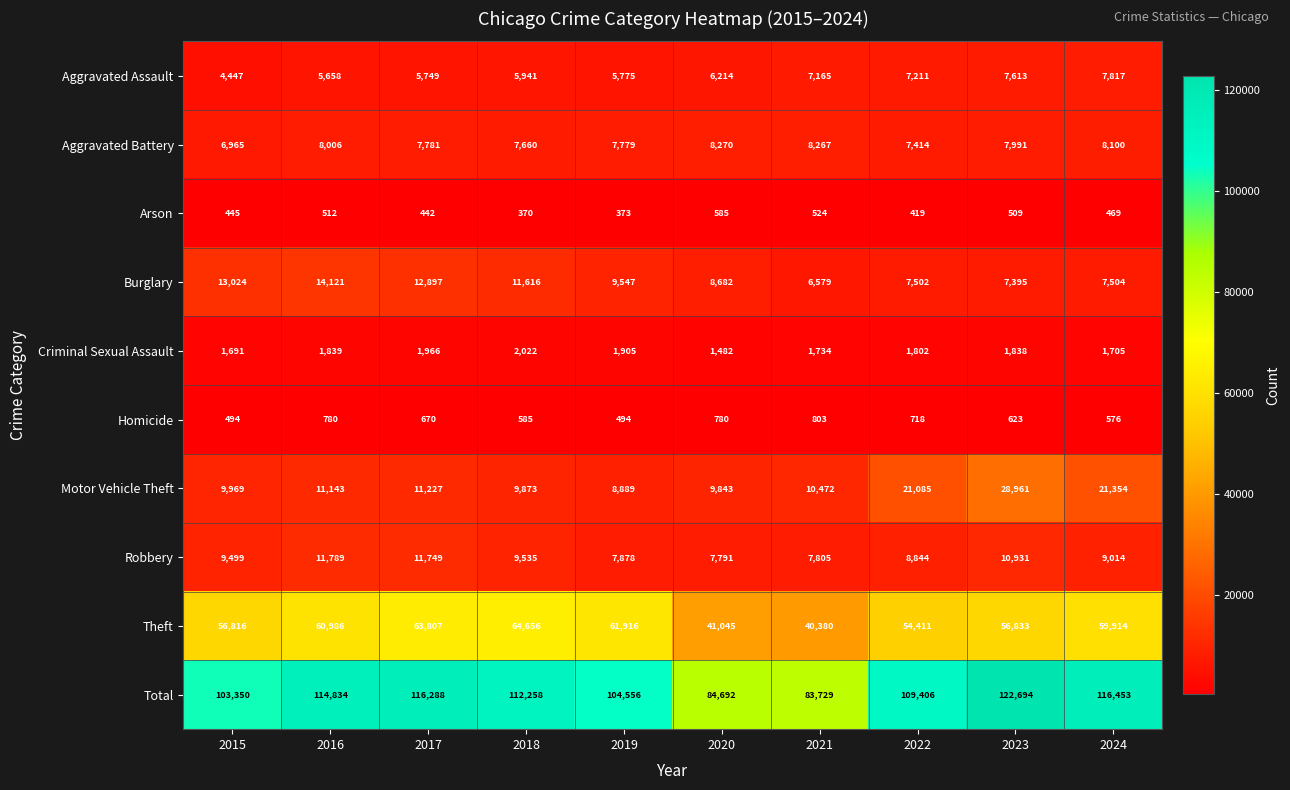

Which series has the widest spread of values?

Total